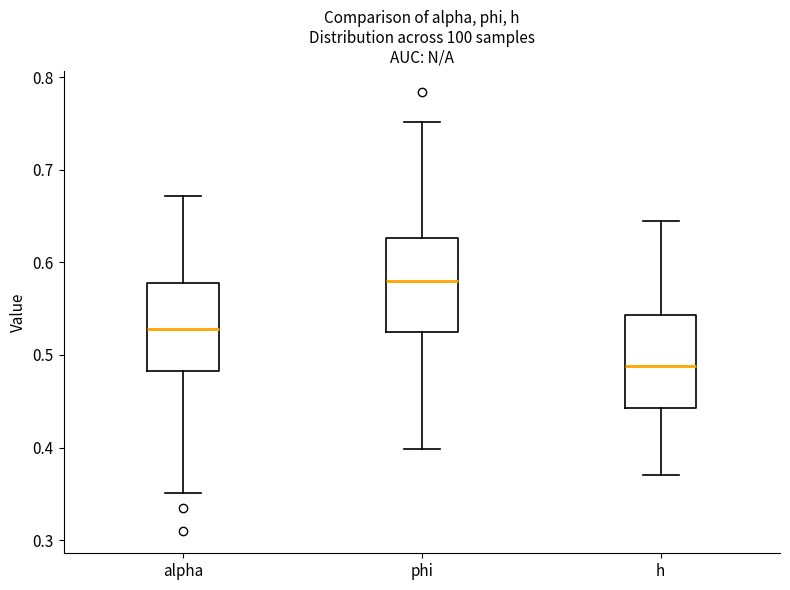

Which box has the highest median line?

phi